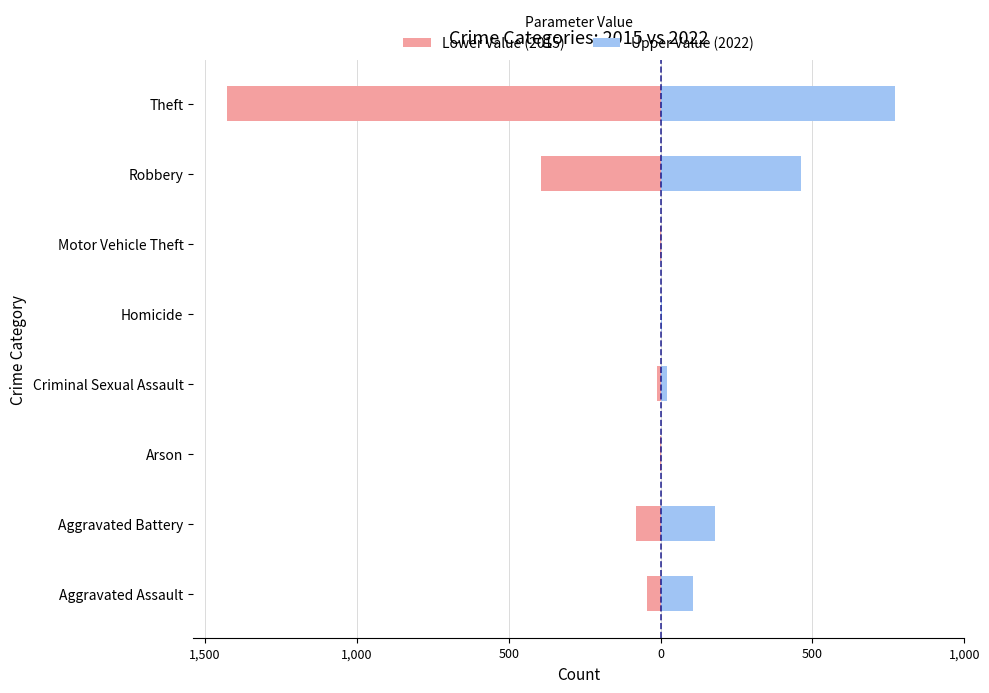

What is the average value of the Lower Value (2015) series?

-246